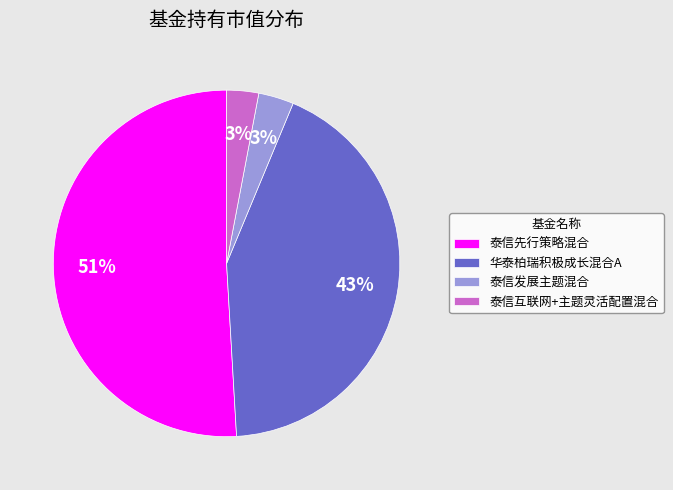

Does 华泰柏瑞积极成长混合A represent more than half of the total?

No